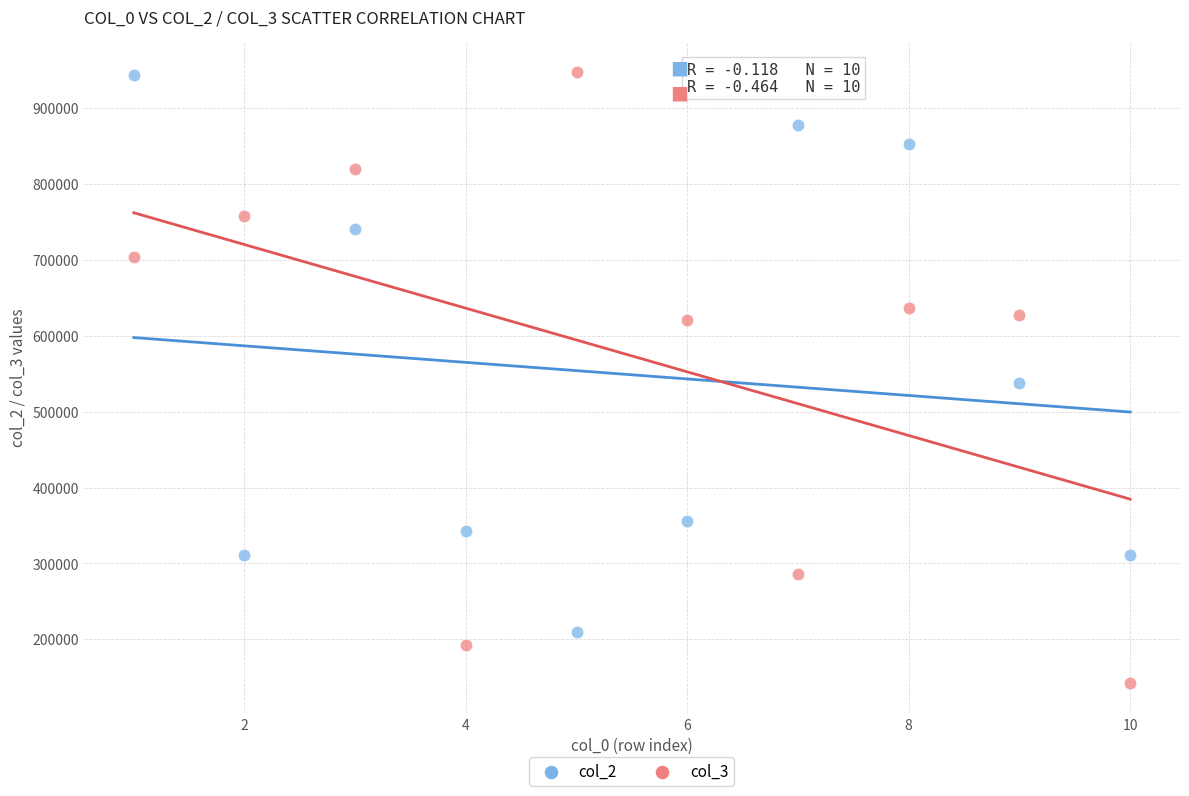

Which series contains the lowest Y value?

col_3